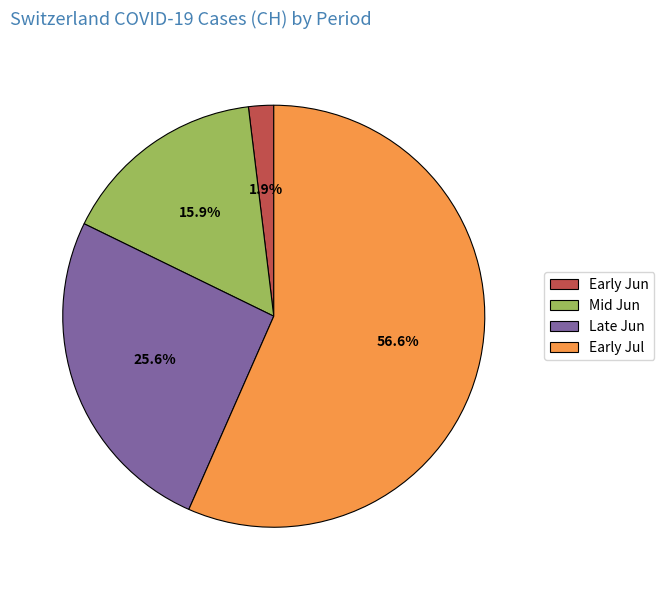

Rank the categories by value from lowest to highest.

Early Jun, Mid Jun, Late Jun, Early Jul